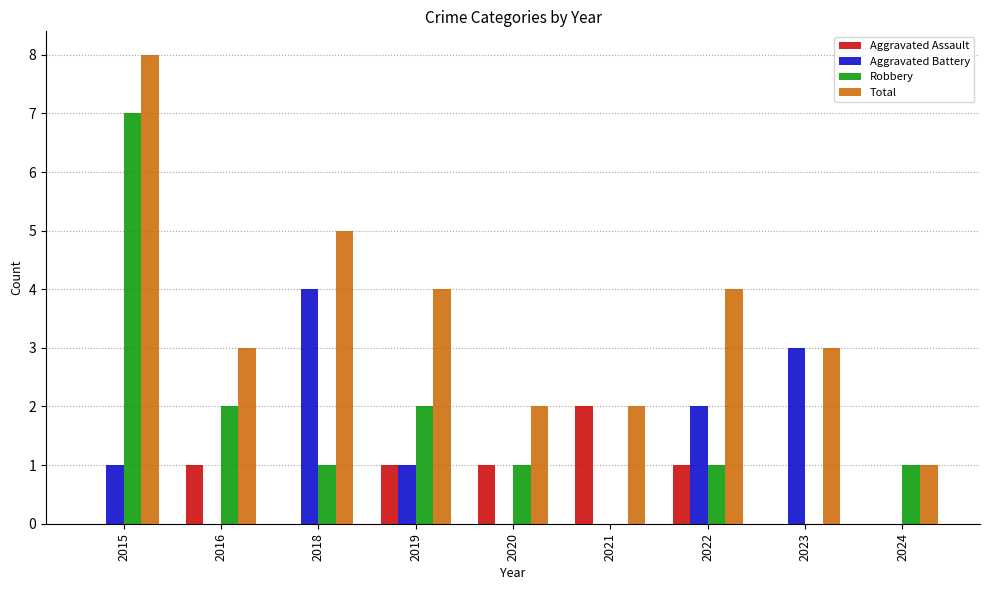

The value of Aggravated Battery at 2022 is 3. True or false?

False